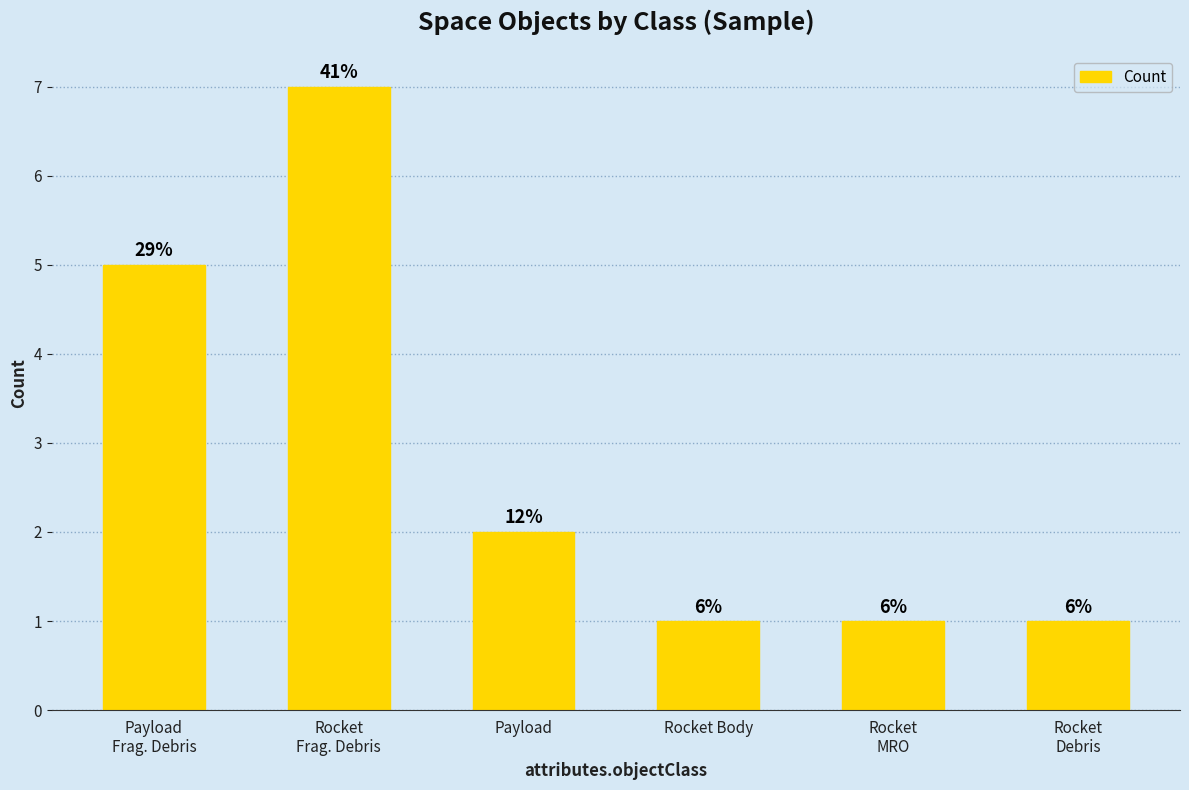

How many values are between 1 and 5?

5